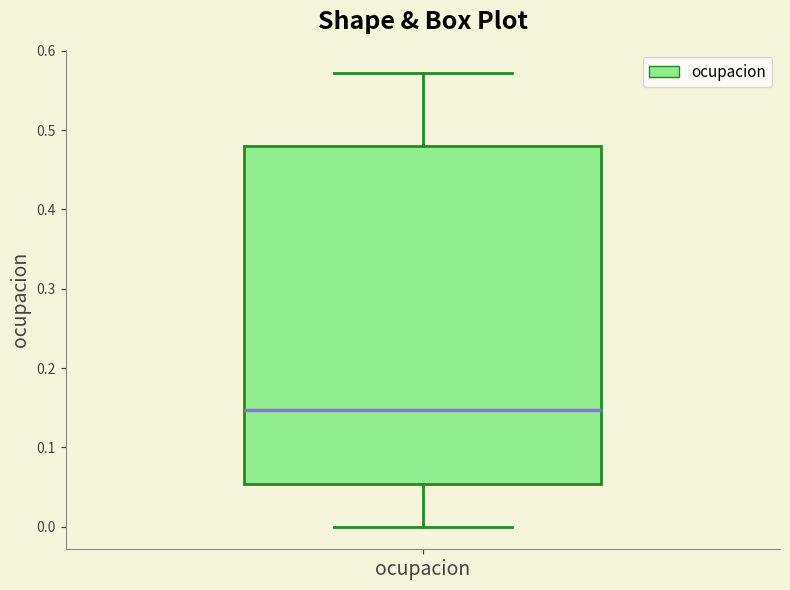

Read this box plot against the y-axis: the position of the median line, the range covered by the box, and the ends of both whiskers. The values are not printed on the chart, so give them approximately, as read against the axis.

median 0.15, box 0.05 to 0.48, whiskers 0.00 to 0.57